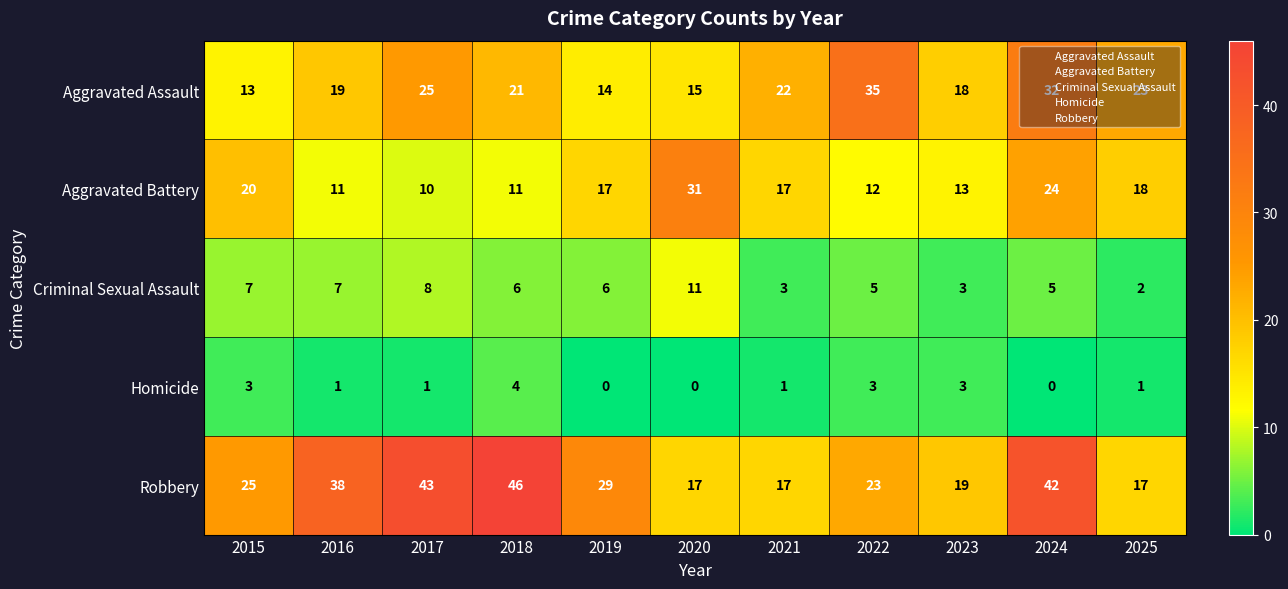

What is the average value of the Aggravated Assault series?

22